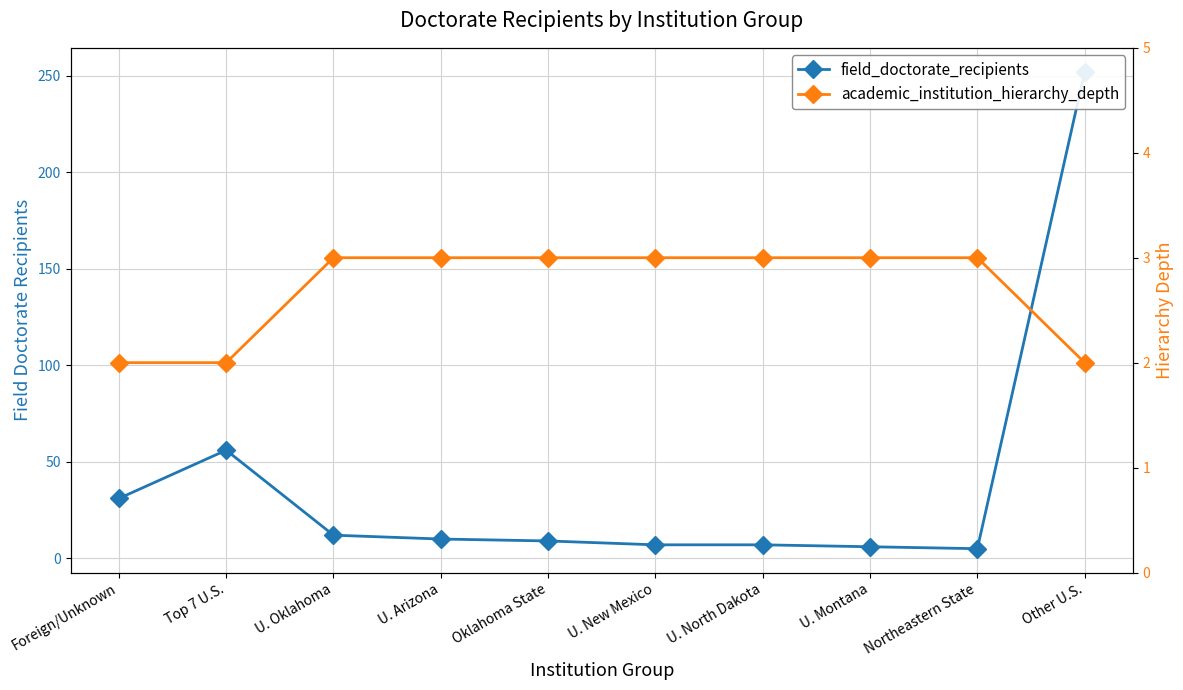

List the labels in order of academic_institution_hierarchy_depth value, smallest first.

Foreign/Unknown, Top 7 U.S., Other U.S., U. Oklahoma, U. Arizona, Oklahoma State, U. New Mexico, U. North Dakota, U. Montana, Northeastern State